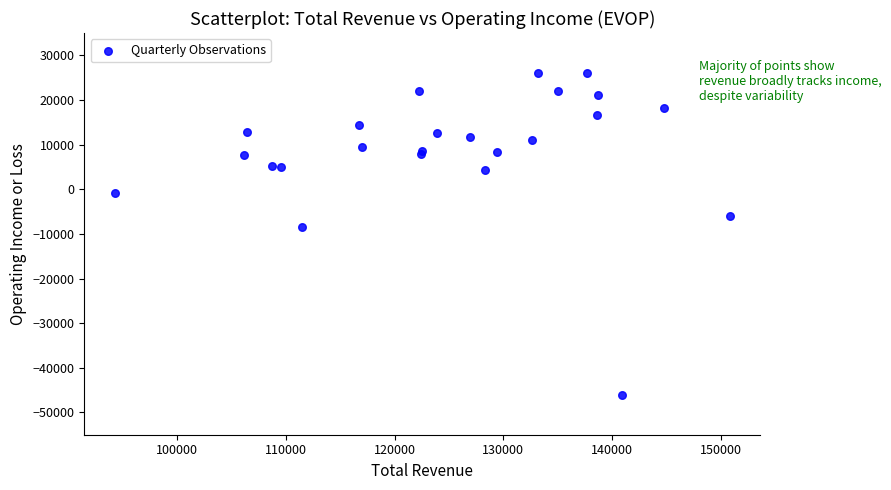

What Y value in the scatter plot is closest to -10000?

-8400